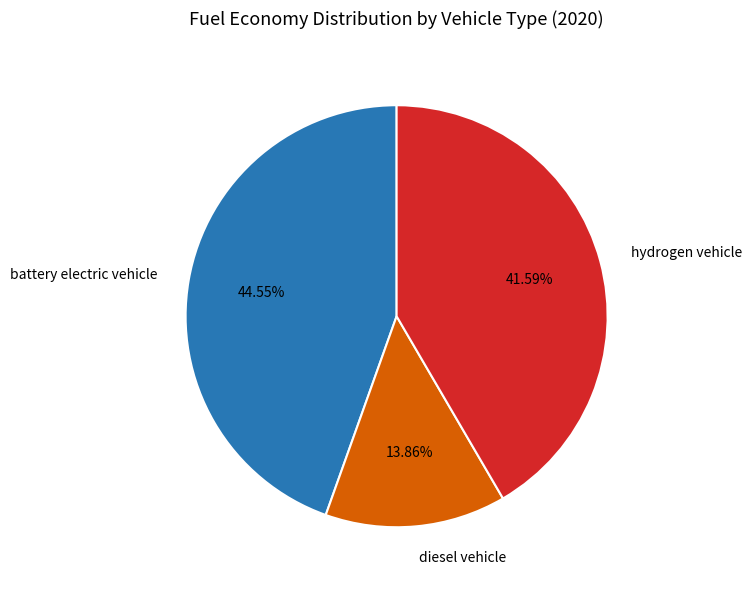

Rank the categories by value from highest to lowest.

battery electric vehicle, hydrogen vehicle, diesel vehicle